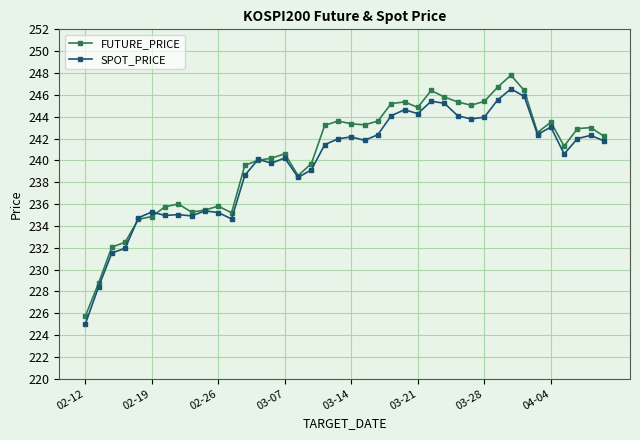

What is the value of the FUTURE_PRICE point at the 3rd from the left?

232.1